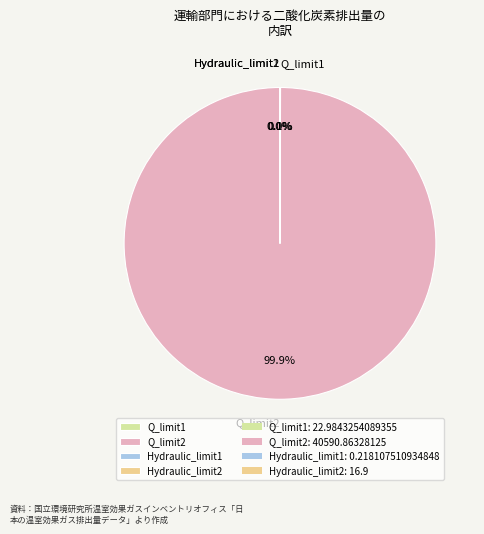

Does any single category account for the majority?

Yes